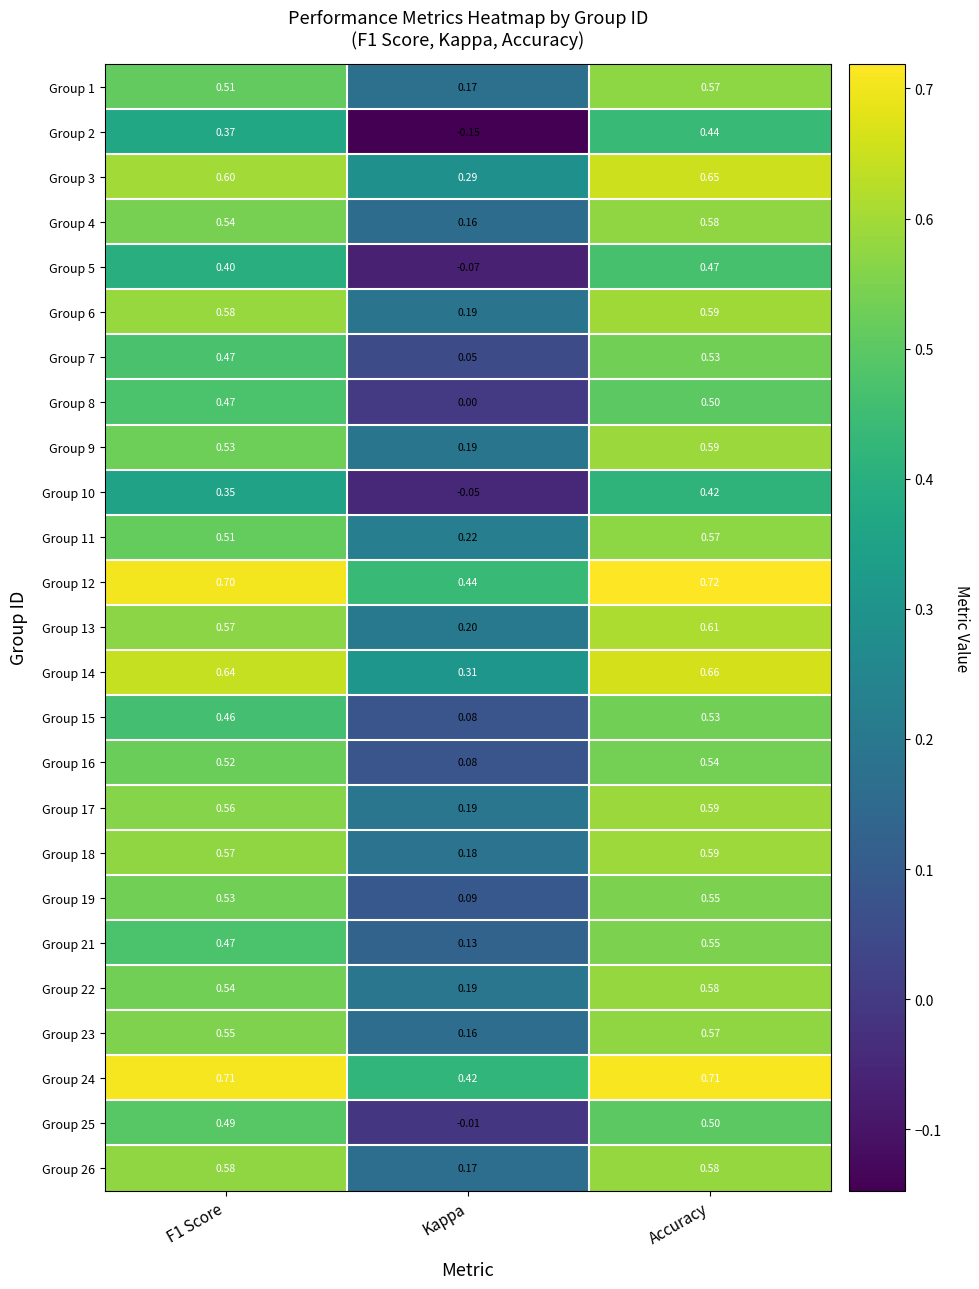

At which category is the sum across all series the highest?

Accuracy